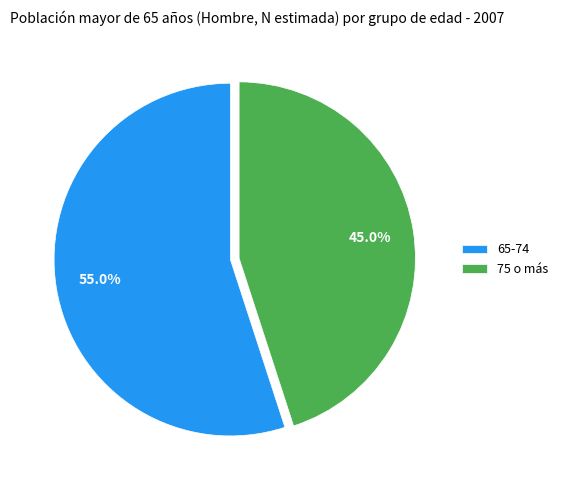

Combined, what portion of the pie is 65-74 and 75 o más?

100.0%